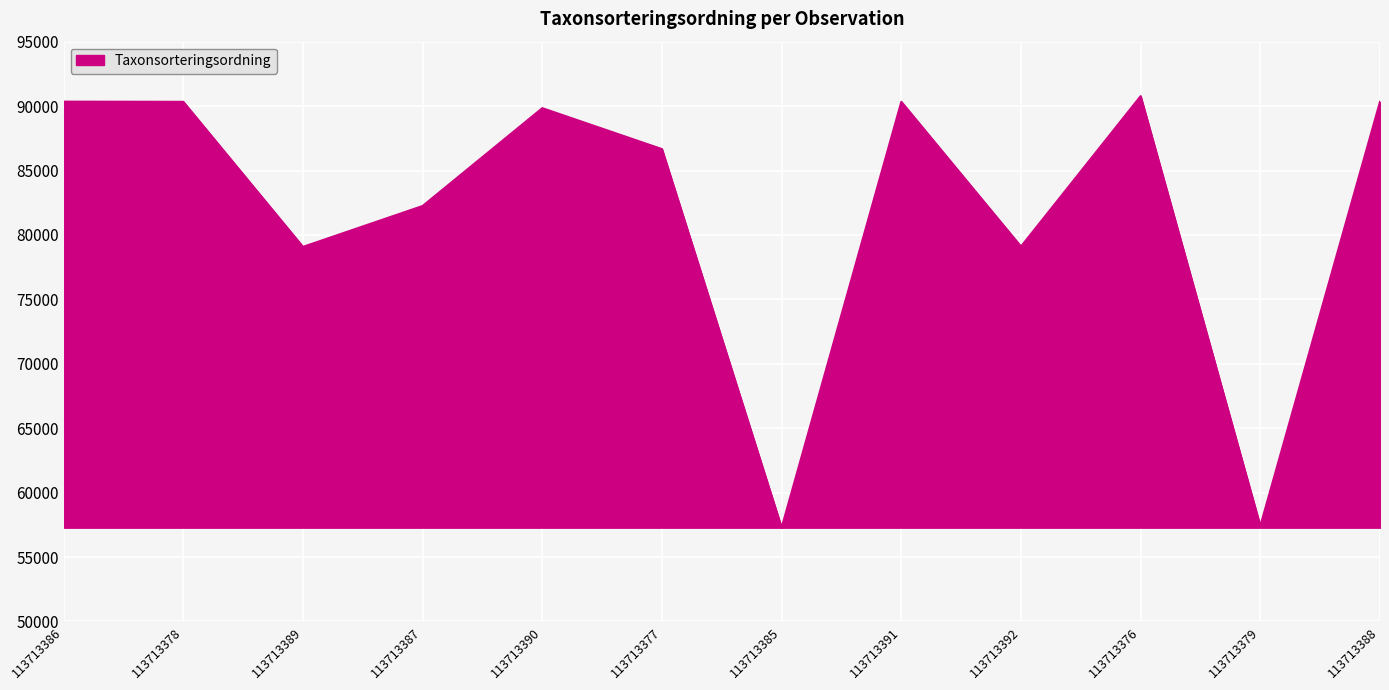

The chart shows a value of 90332 at 113713388. True or false?

True